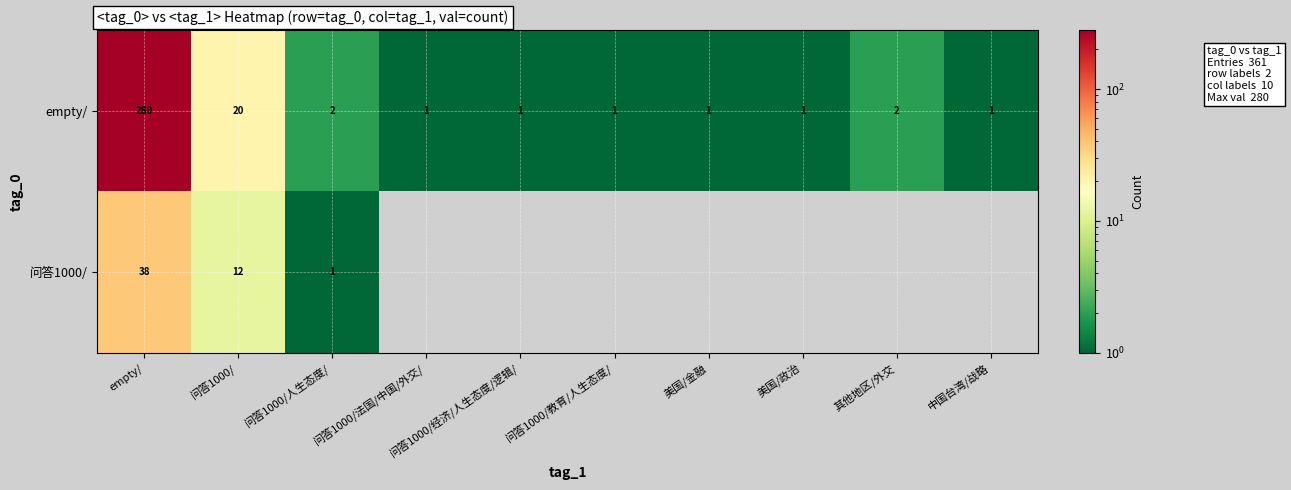

Is the value of 问答1000/ at 问答1000/人生态度/ greater than the value of empty/ at 问答1000/?

No